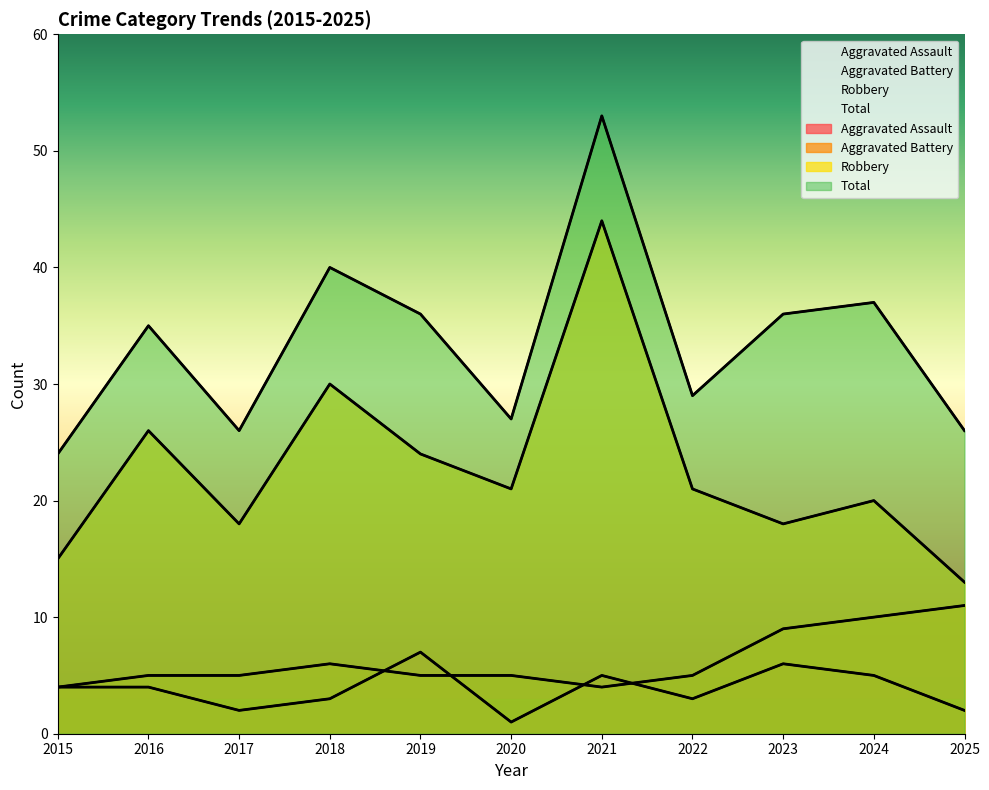

What is the difference between the Total values at 2019 and 2024?

1